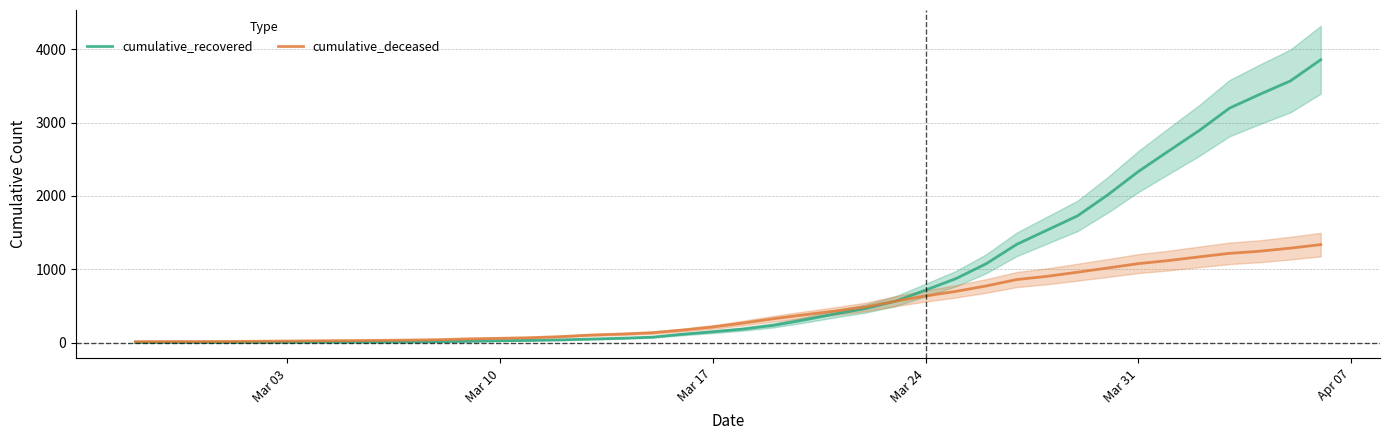

What is the value of the cumulative_deceased point at the 35th from the left?

1119